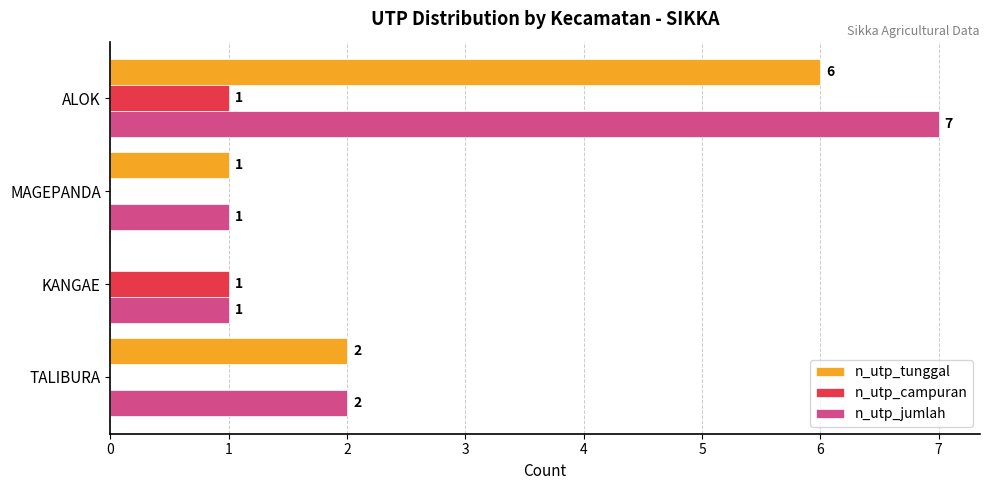

Which series has the largest total across all categories?

n_utp_jumlah